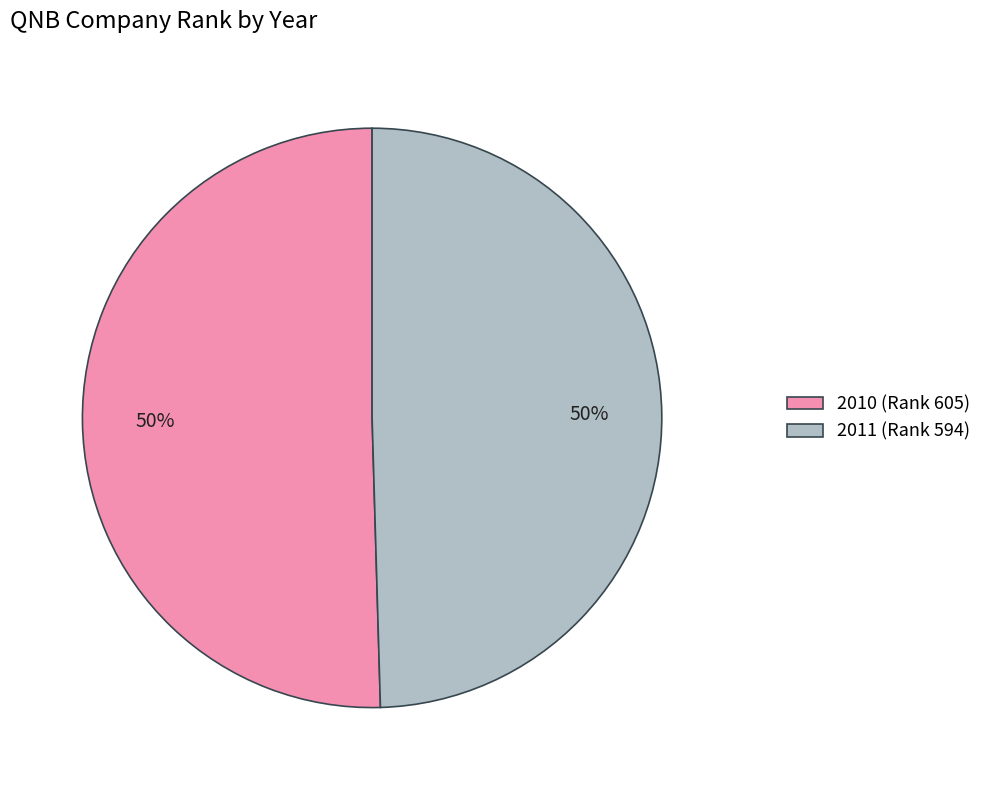

Between 2010 and 2011, which is larger?

2010